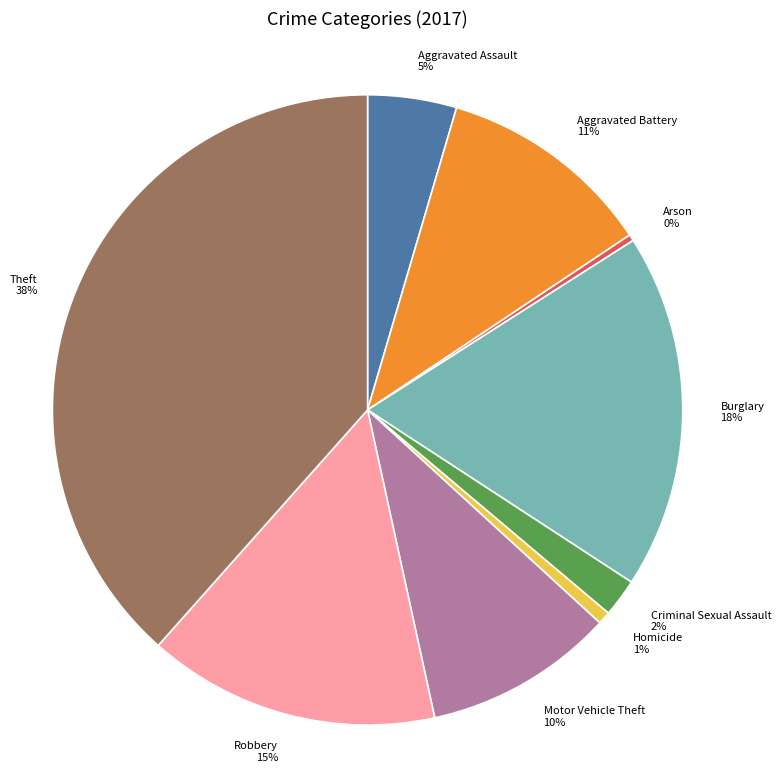

Approximately how many times larger is the value at Aggravated Battery compared to Robbery?

0.7